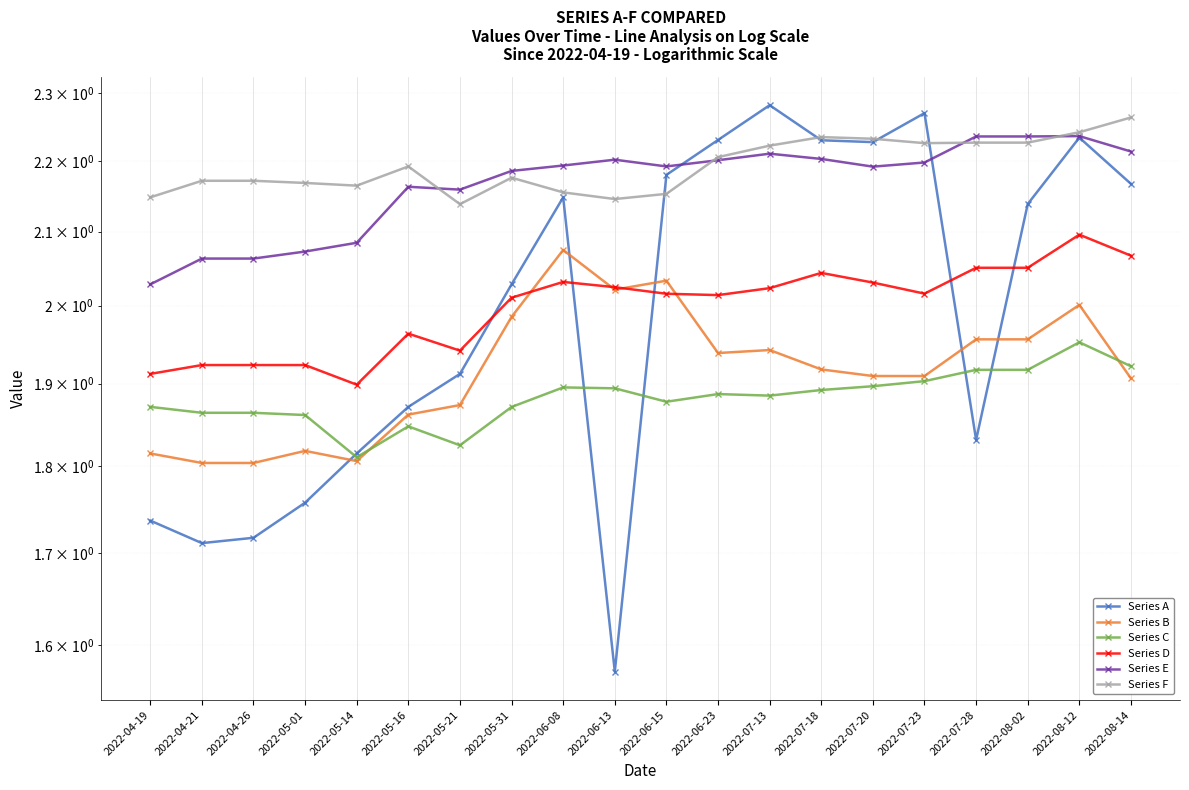

What is the difference between the maximum and minimum values in the Series C series?

0.1